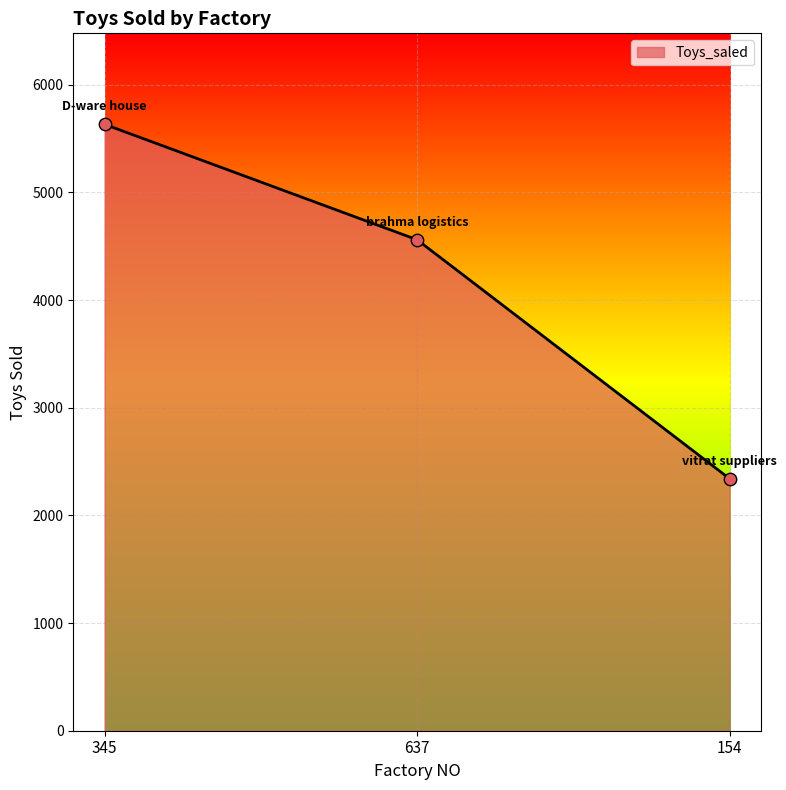

Approximately how many times larger is the value at 154 compared to 637?

0.5